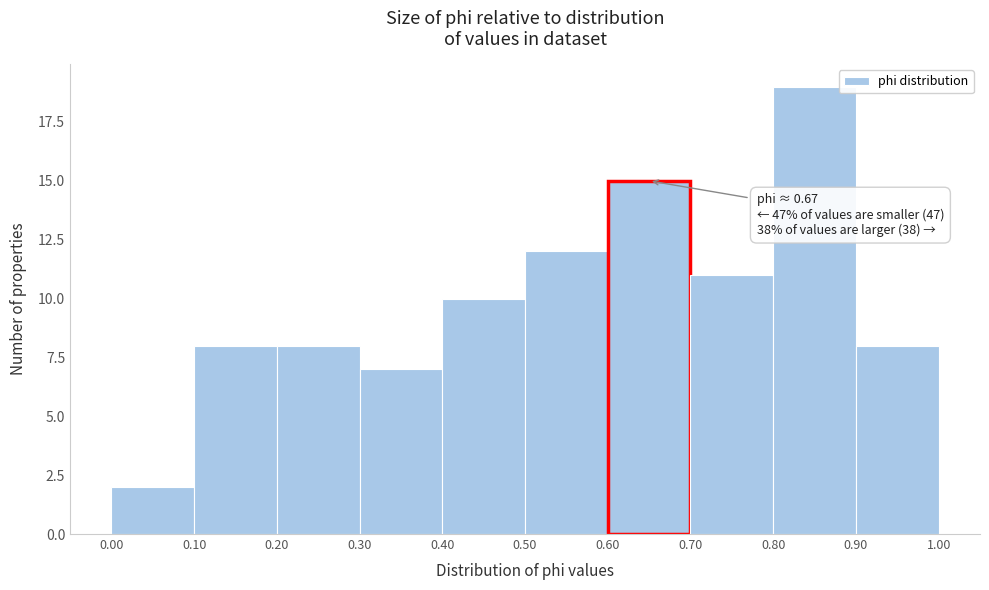

Over which range of the x-axis is the bar tallest?

0.80 to 0.90